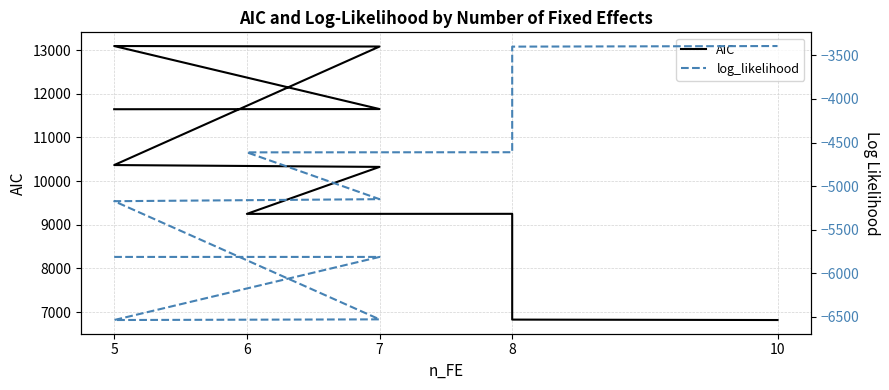

At which category is the sum across all series the highest?

5